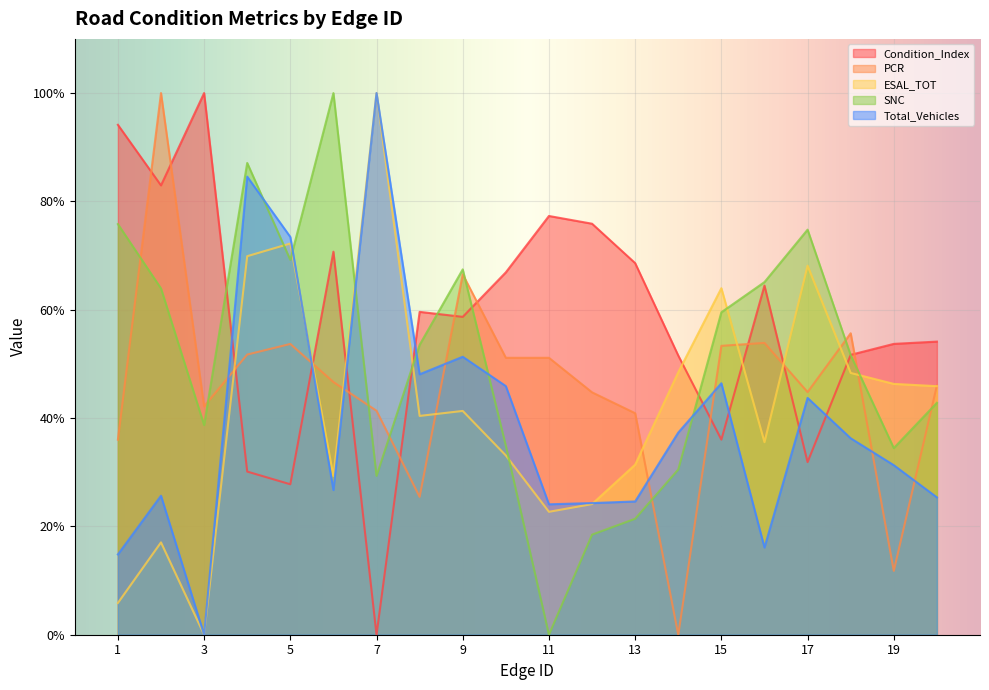

What is the difference between the maximum and minimum values in the Condition_Index series?

100.0